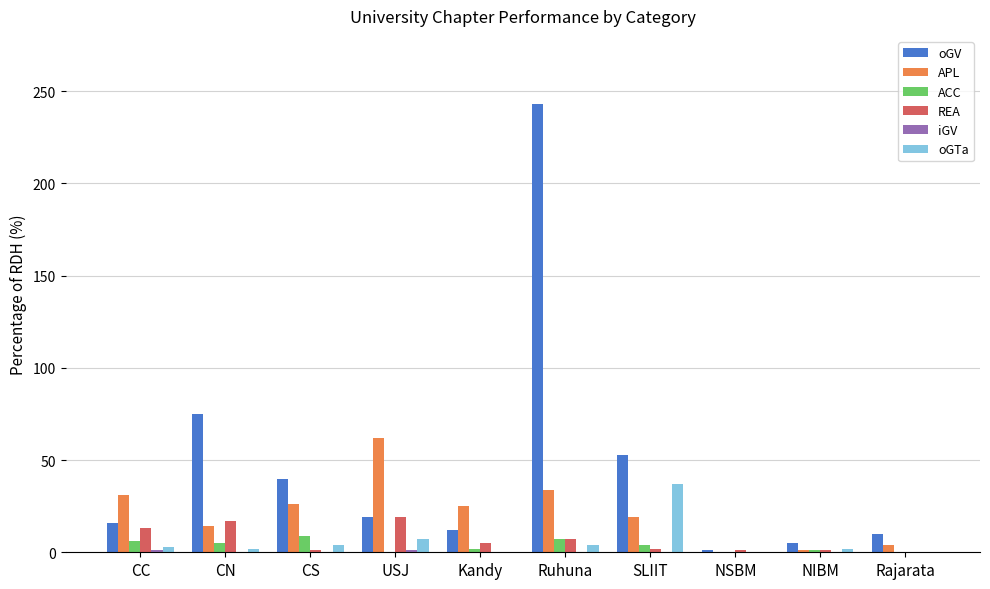

Where does the APL series first go above 25?

CC